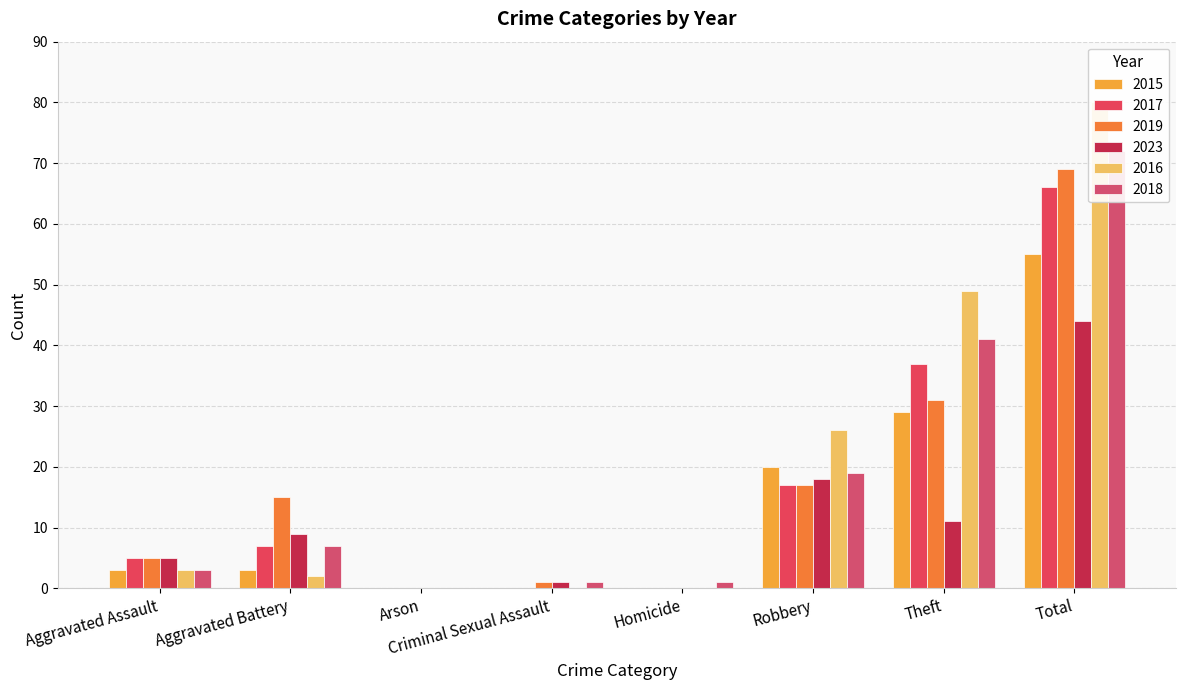

Is it true that 2023 equals 9 at Aggravated Battery?

True